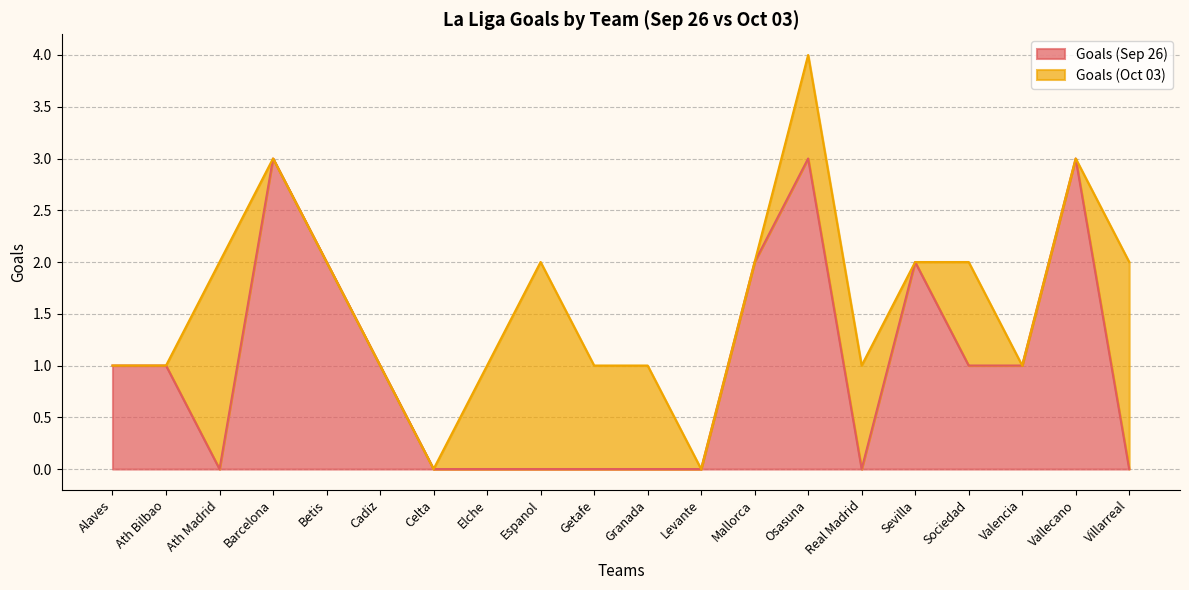

What is the sum of all values?

20